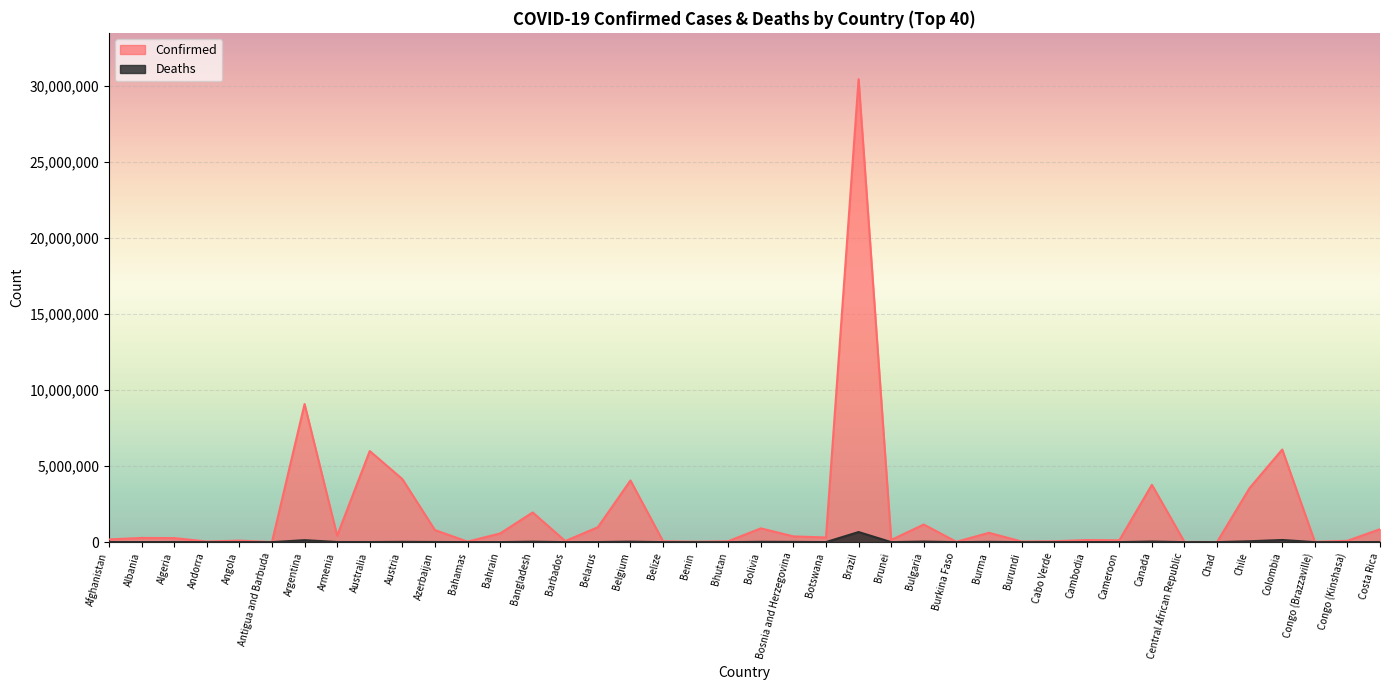

Which category has the lowest value across all series?

Bhutan